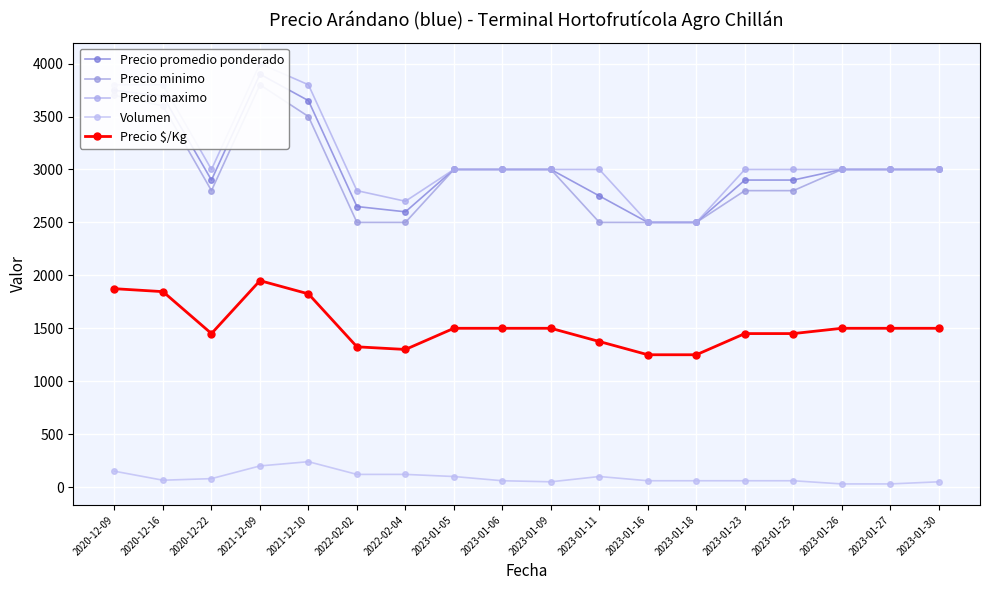

List the labels in order of Precio promedio ponderado value, largest first.

2021-12-09, 2020-12-09, 2020-12-16, 2021-12-10, 2023-01-05, 2023-01-06, 2023-01-09, 2023-01-26, 2023-01-27, 2023-01-30, 2020-12-22, 2023-01-23, 2023-01-25, 2023-01-11, 2022-02-02, 2022-02-04, 2023-01-16, 2023-01-18